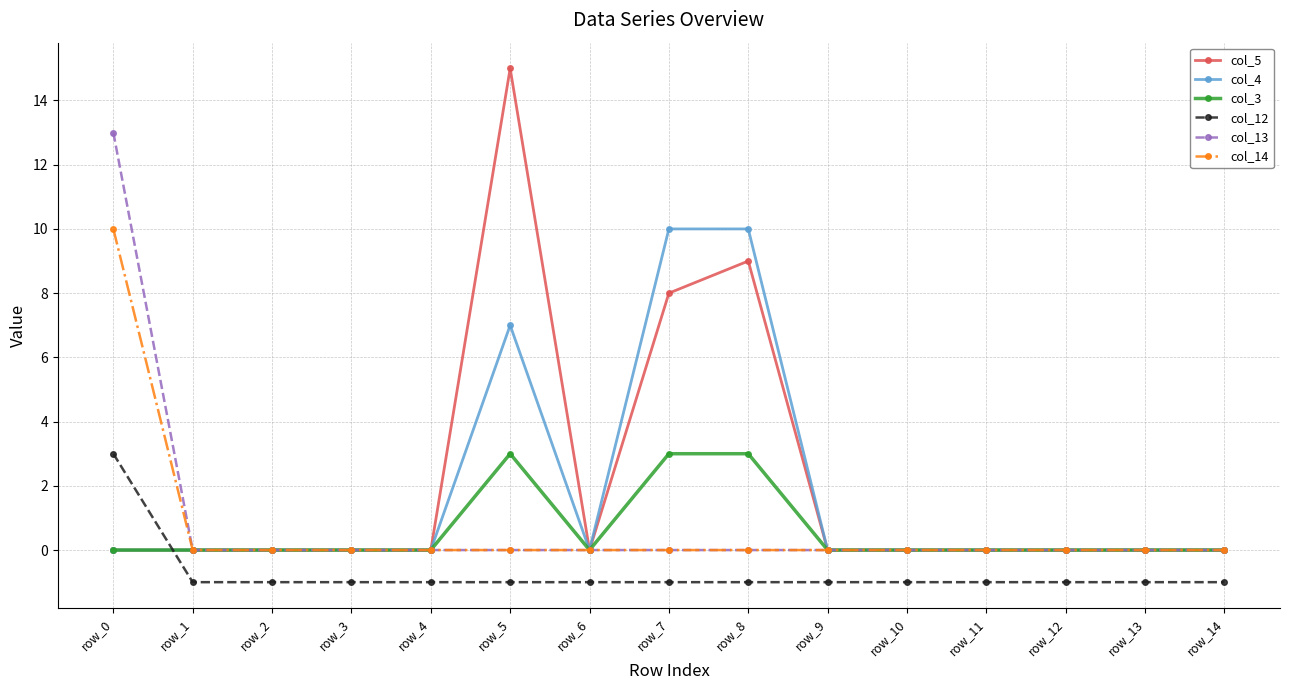

Does the chart display data point markers on the line(s)?

Yes